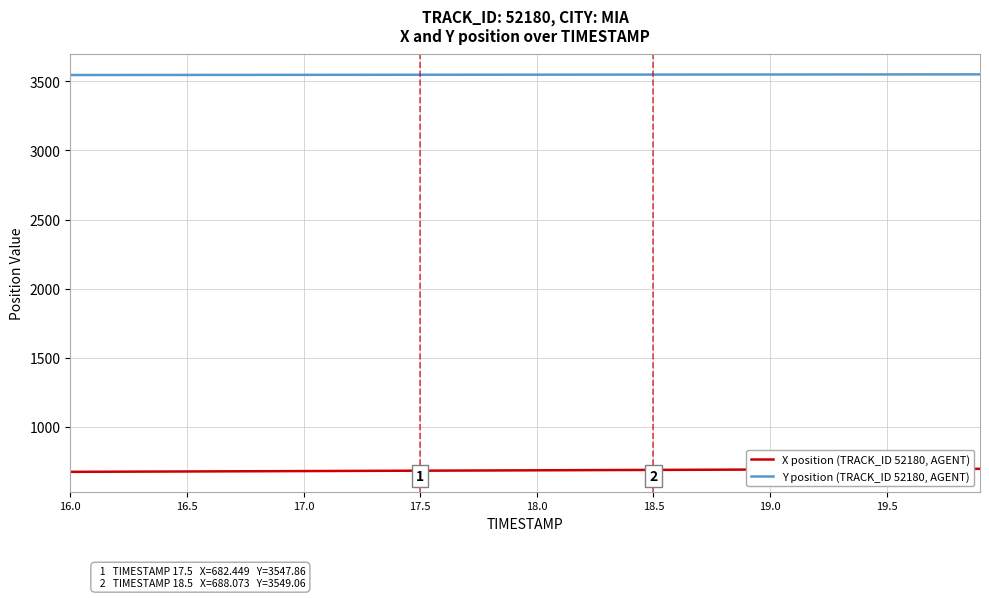

Does the chart have visible grid lines?

Yes